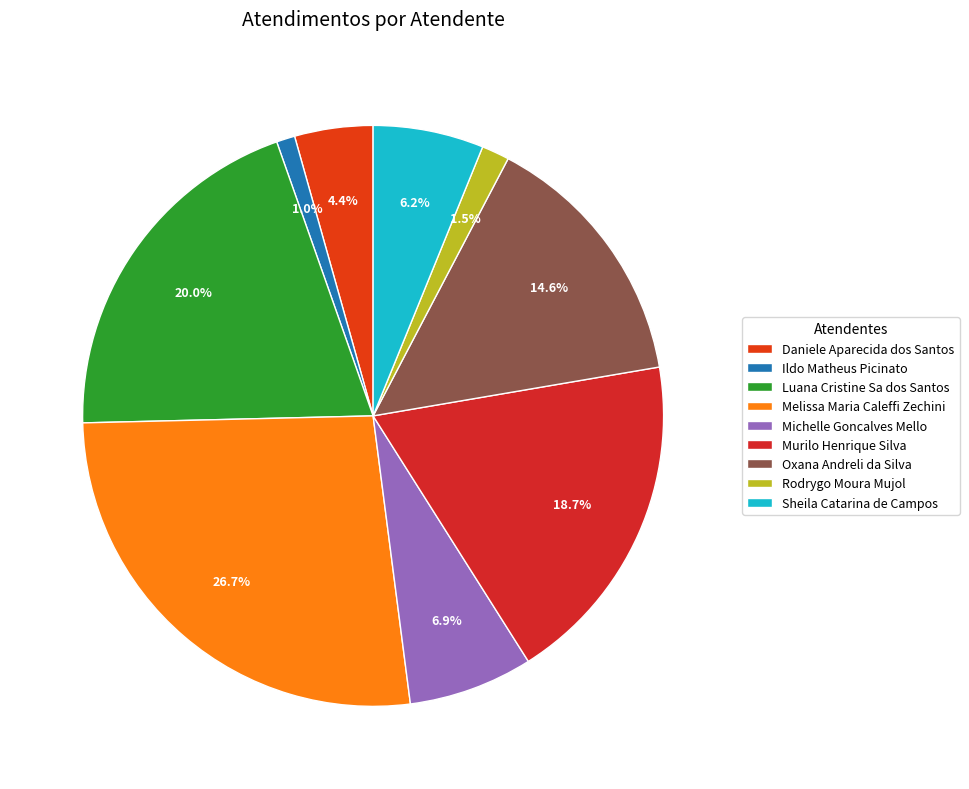

What percentage is the Sheila Catarina de Campos slice, to the nearest percent?

6%